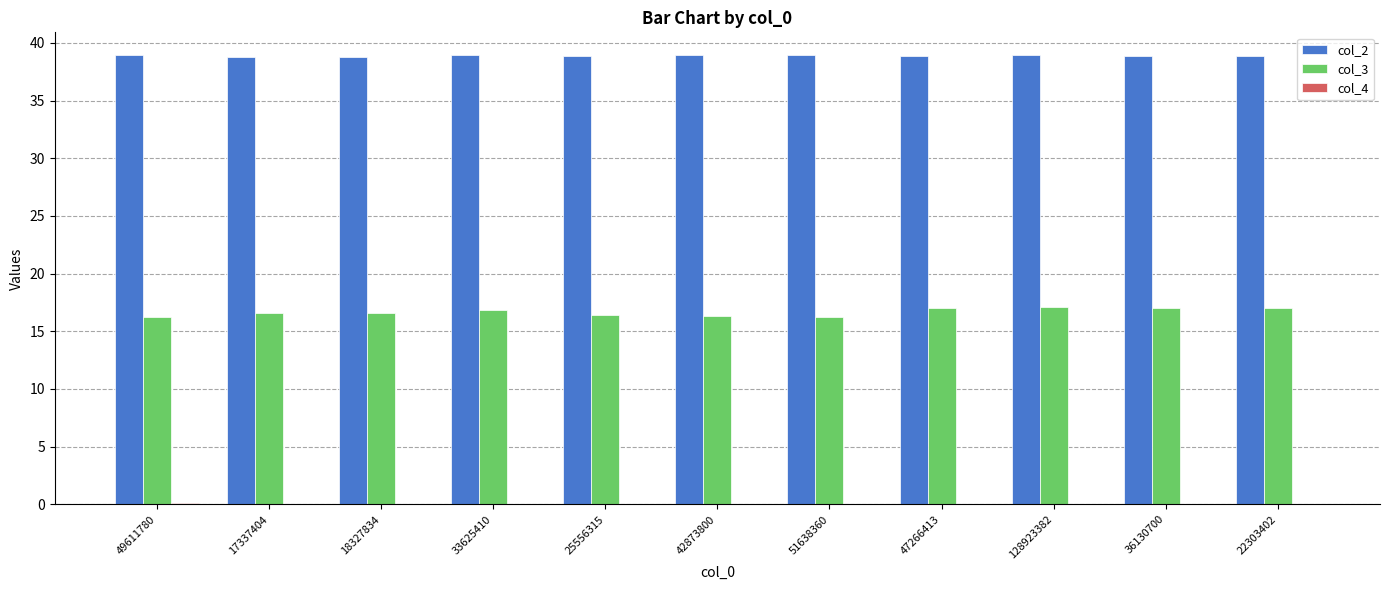

What is the maximum value for col_2?

39.0